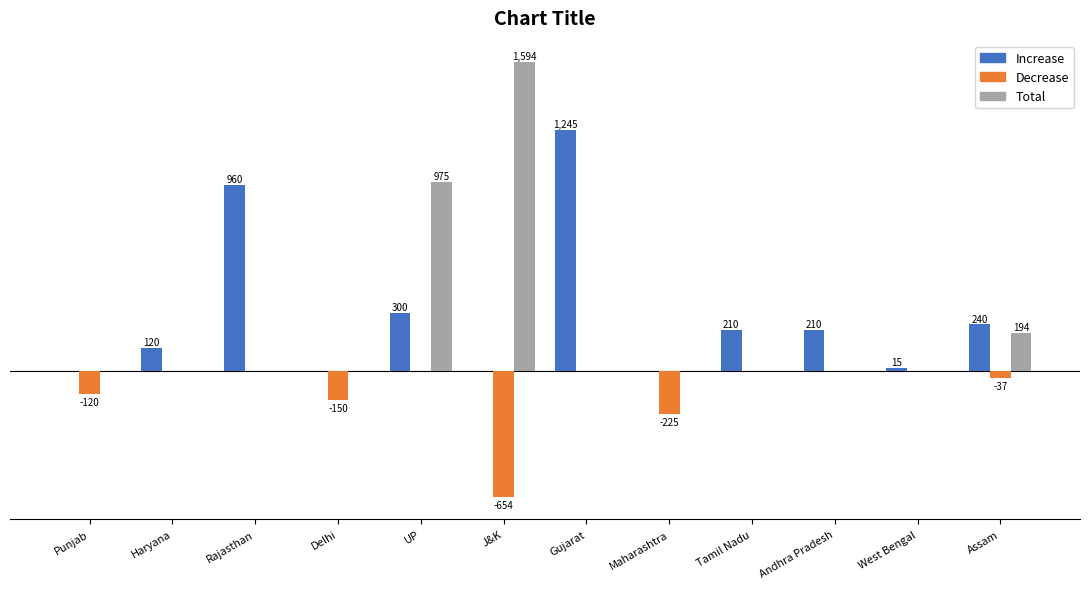

What are all the series names shown in the legend?

Increase, Decrease, Total